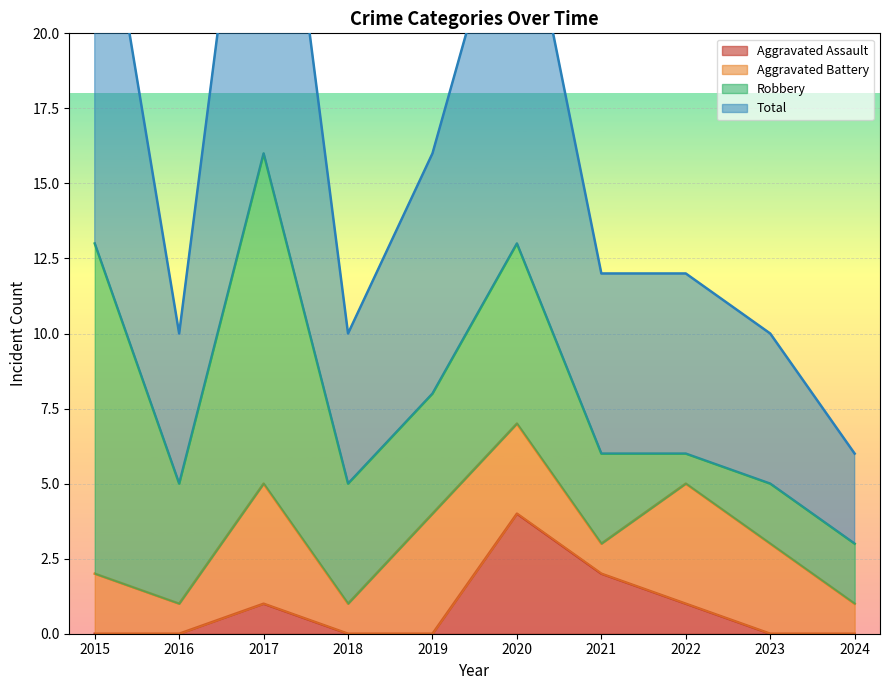

True or false: Aggravated Assault has a value of 1 at 2023.

False